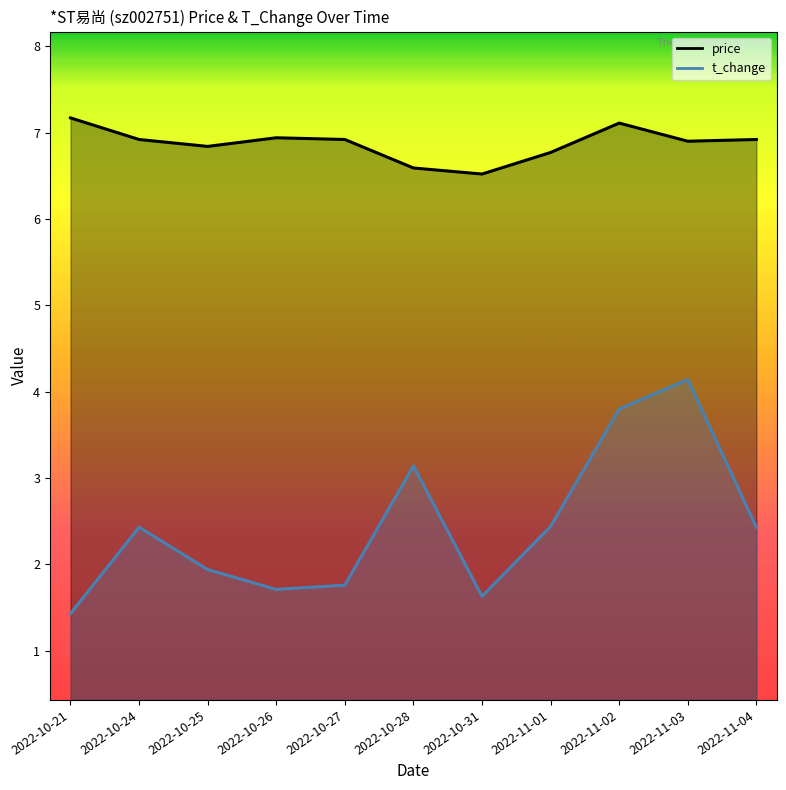

Is it true that price equals 6.9 at 2022-10-24?

True